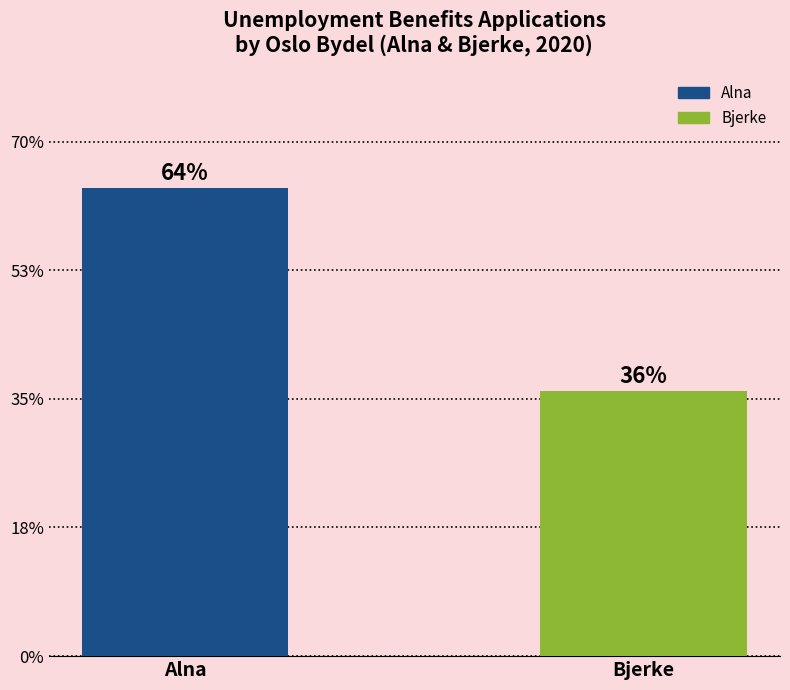

Reading left to right, list all the values displayed in this chart.

4583	2598